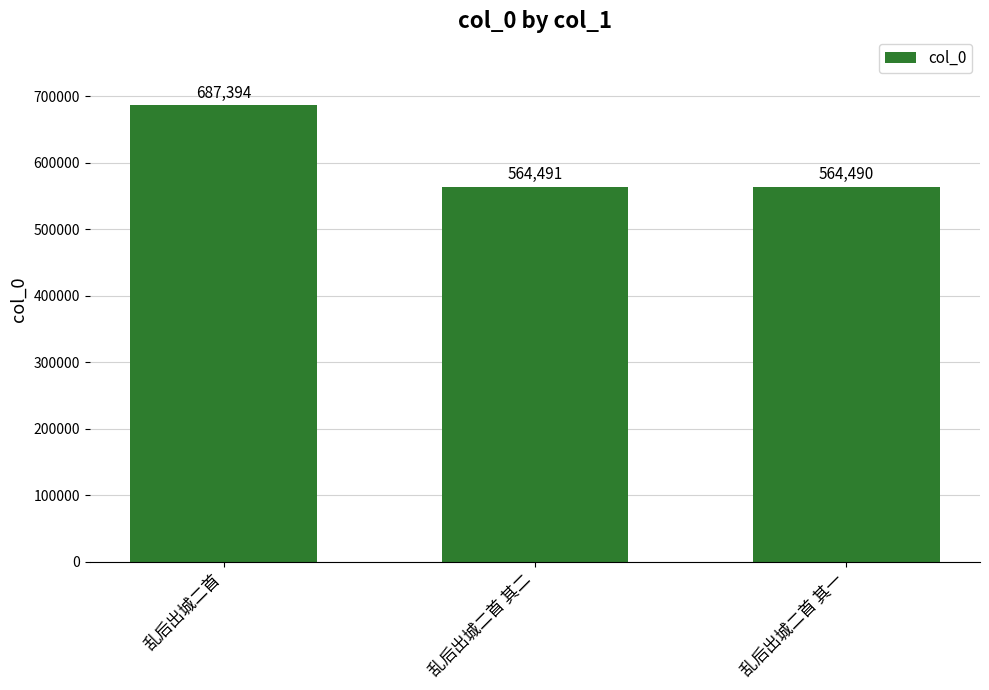

What is the difference between the maximum and minimum values?

122904